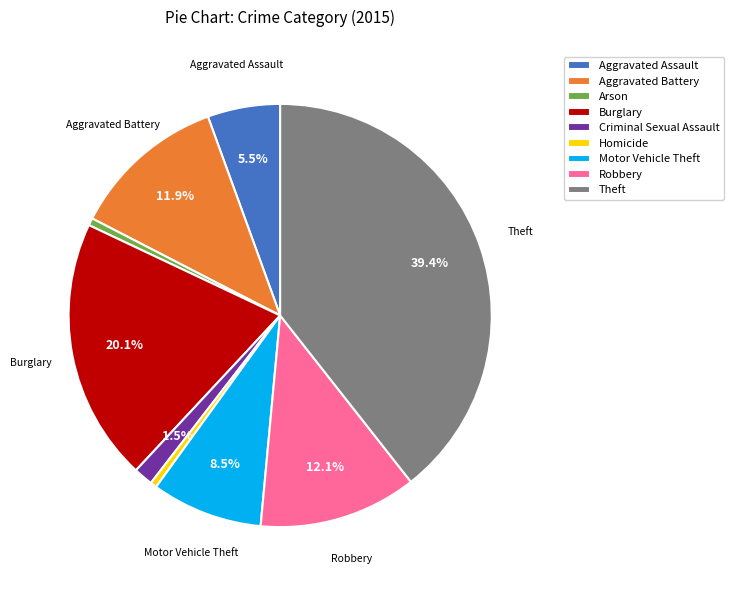

To the nearest percent, what portion does Aggravated Battery represent?

12%